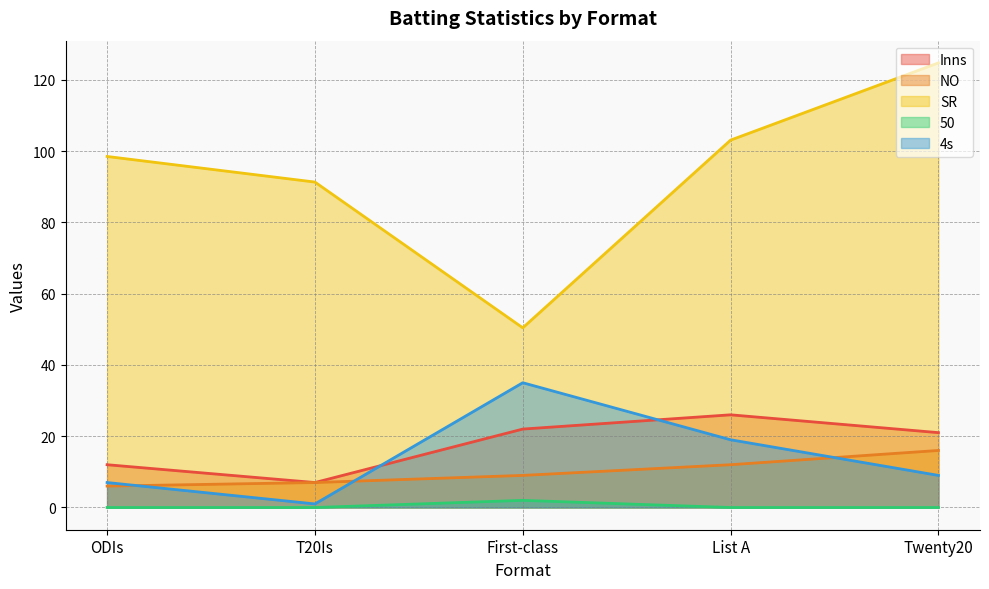

Which label corresponds to the largest value in the chart?

Twenty20